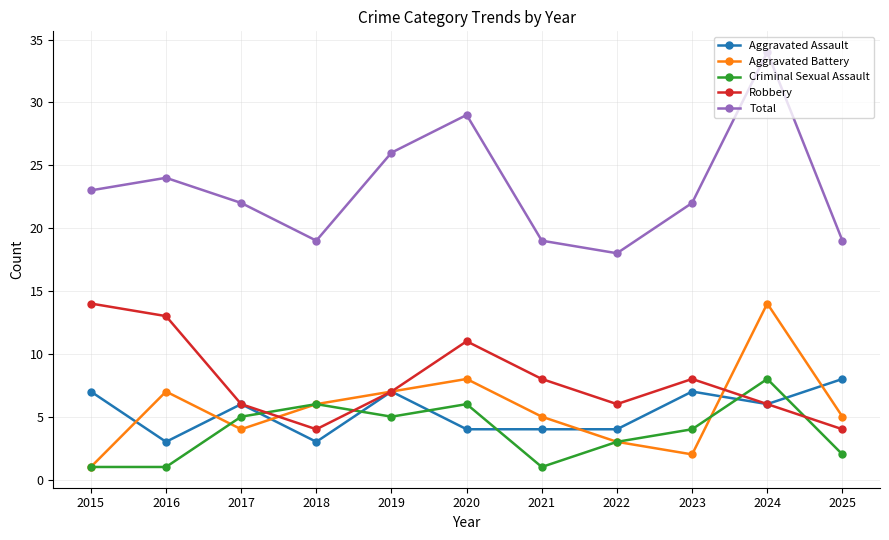

Where does the Total series first go above 22?

2015